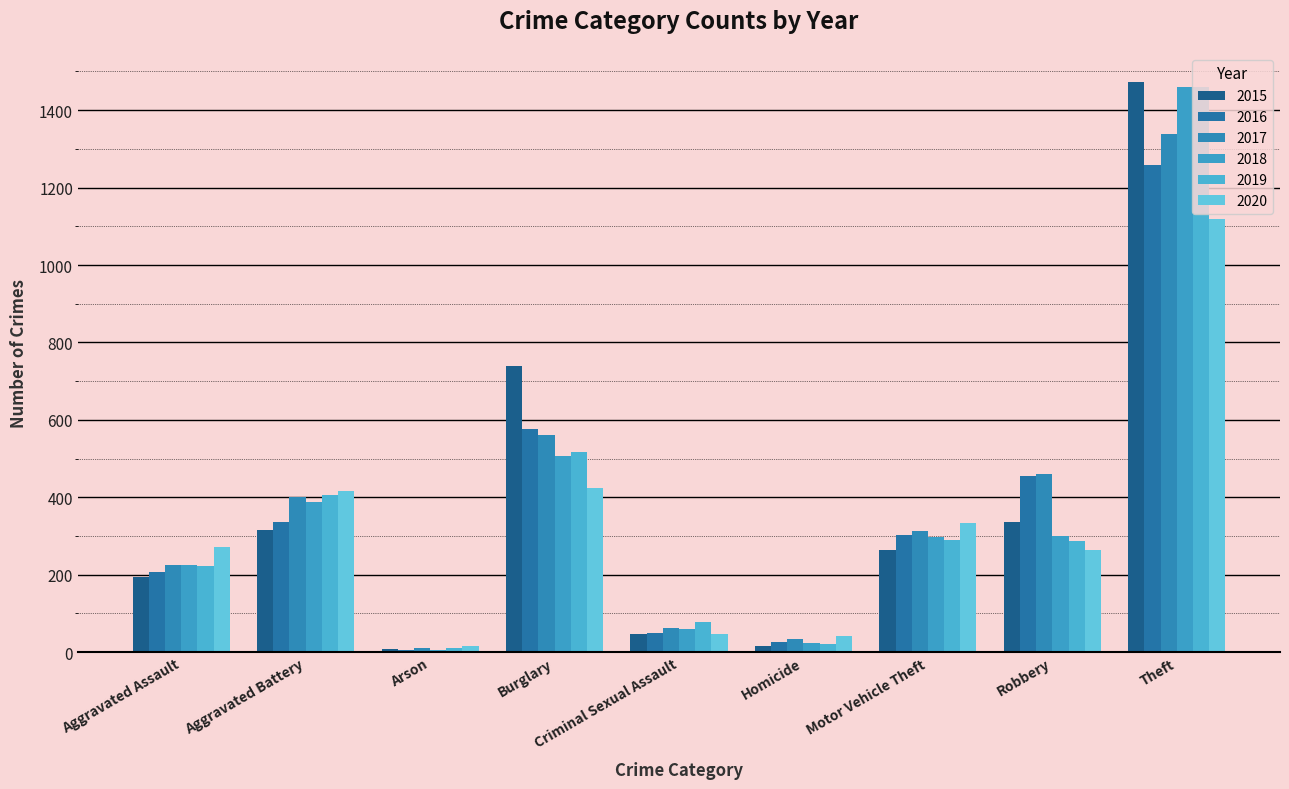

What is the total value across all series at Homicide?

162